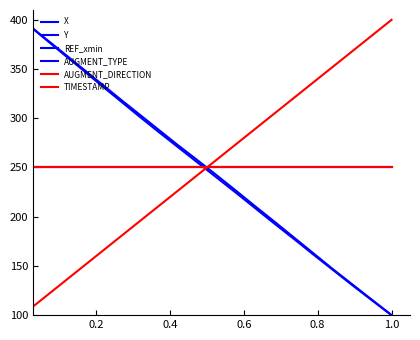

Does the chart have visible grid lines?

No